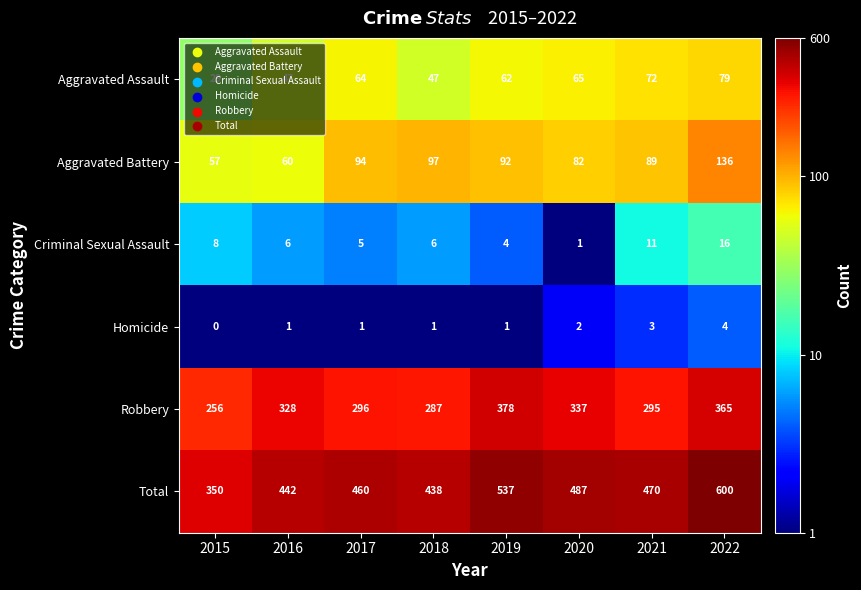

True or false: Homicide has a value of 0 at 2019.

False